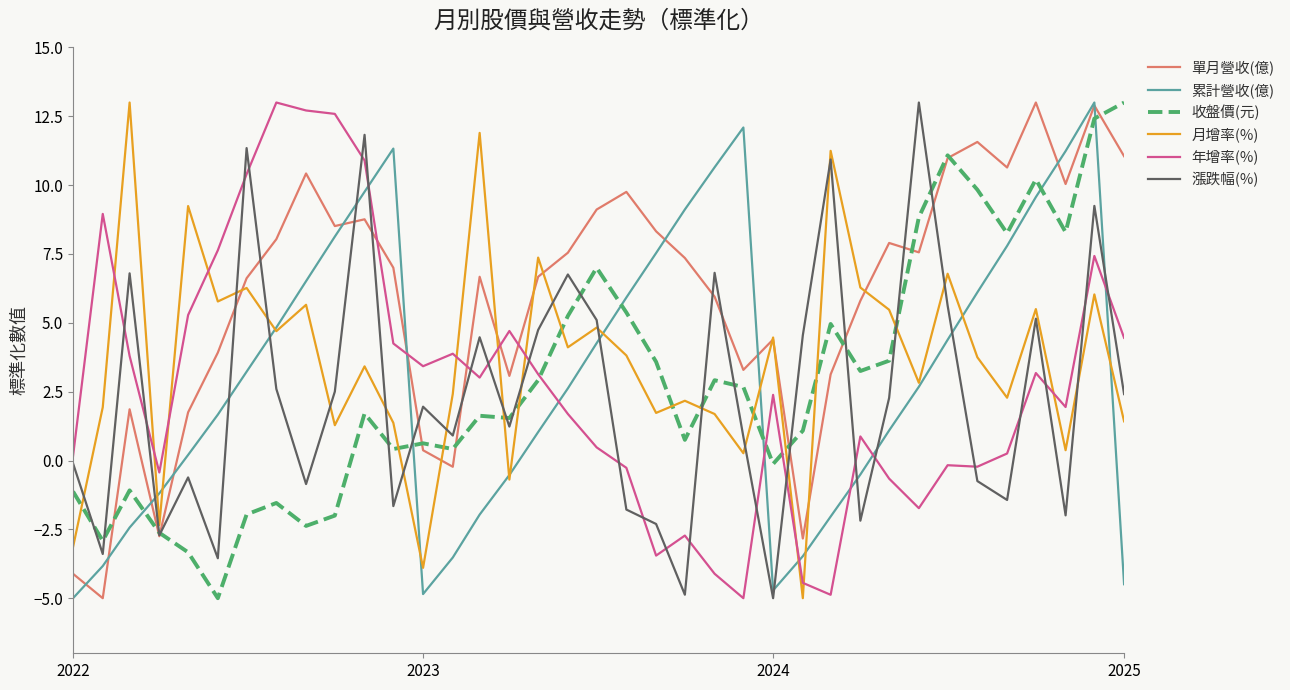

What is the maximum value for 年增率(%)?

13.0